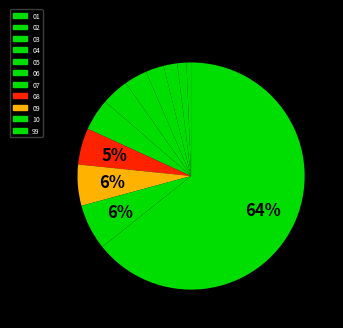

Is it true that 10 is 6% of the pie?

True